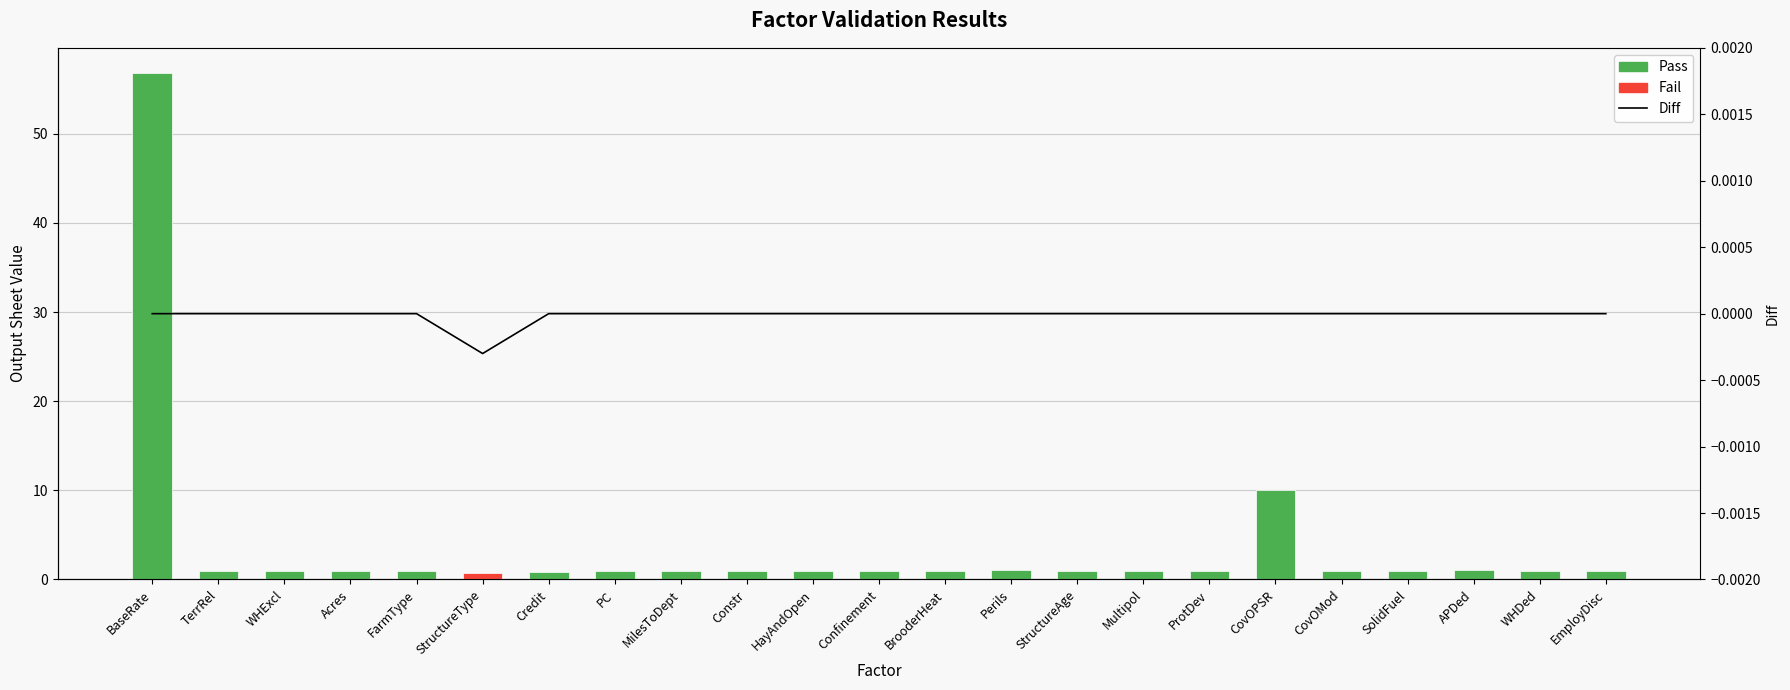

How many data points are less than 0?

1